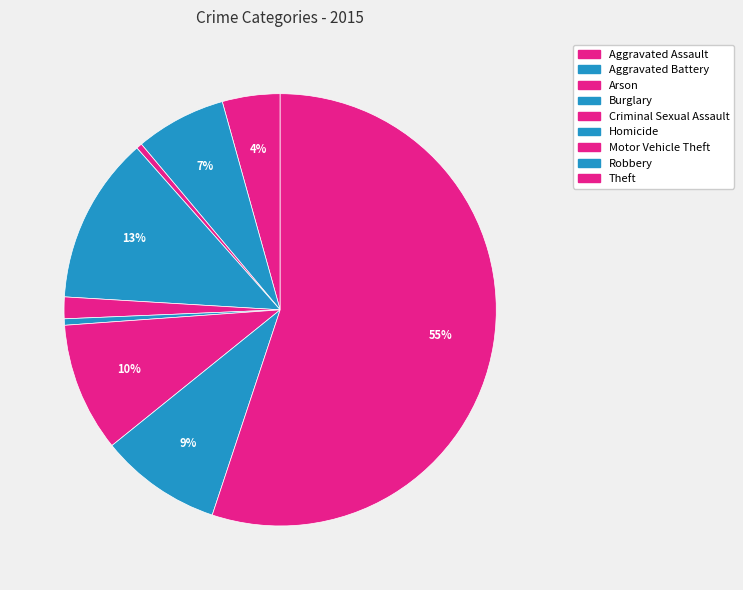

How much of the chart is everything except Theft?

44.9%